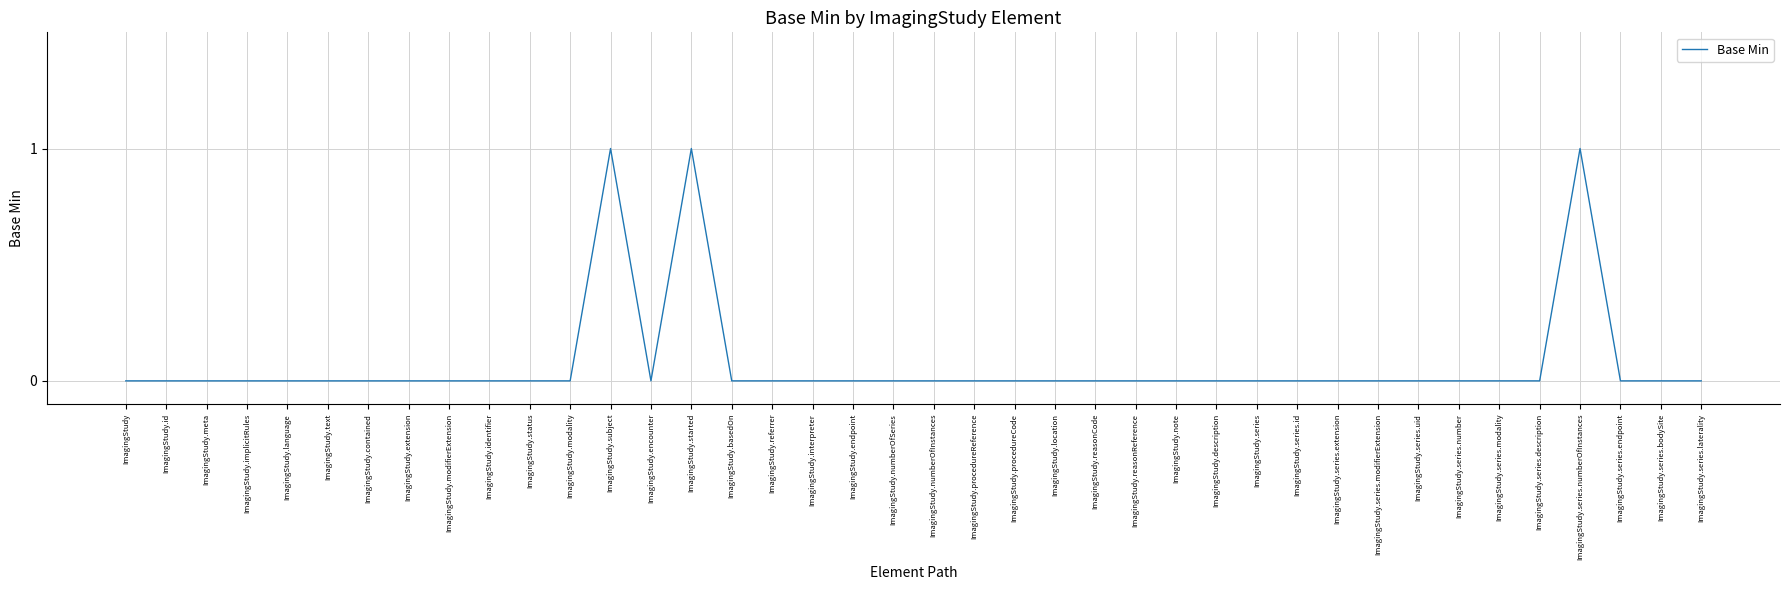

How many lines are shown in the chart?

1